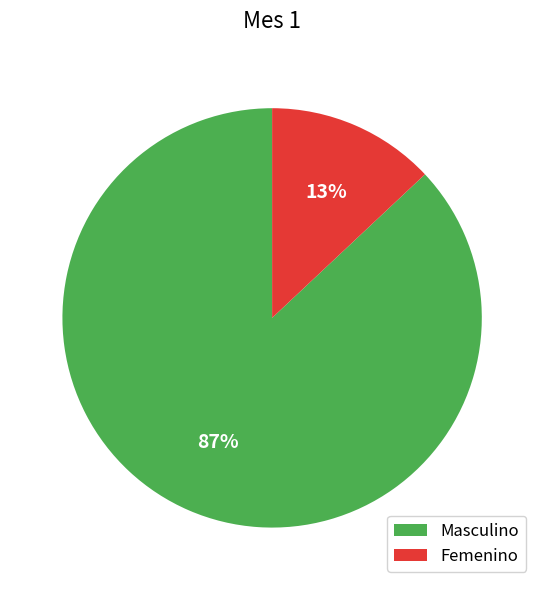

Approximately how many times larger is the value at Masculino compared to Femenino?

6.7